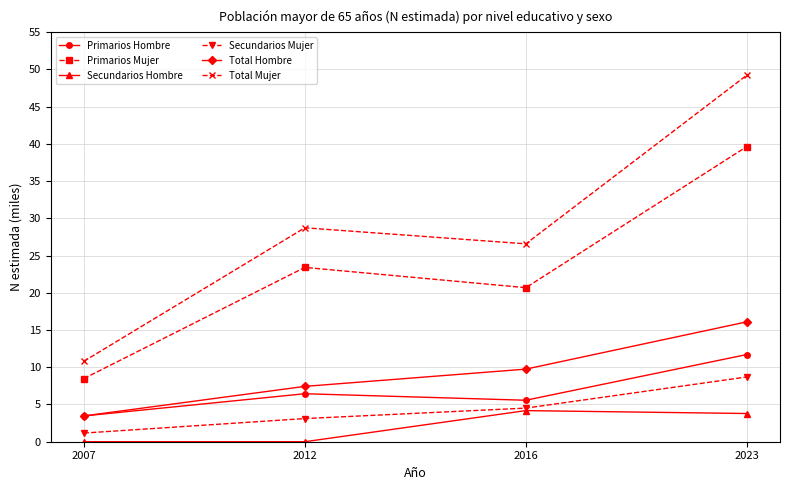

What is the value of the Secundarios Hombre point at the 4th from the left?

3.8